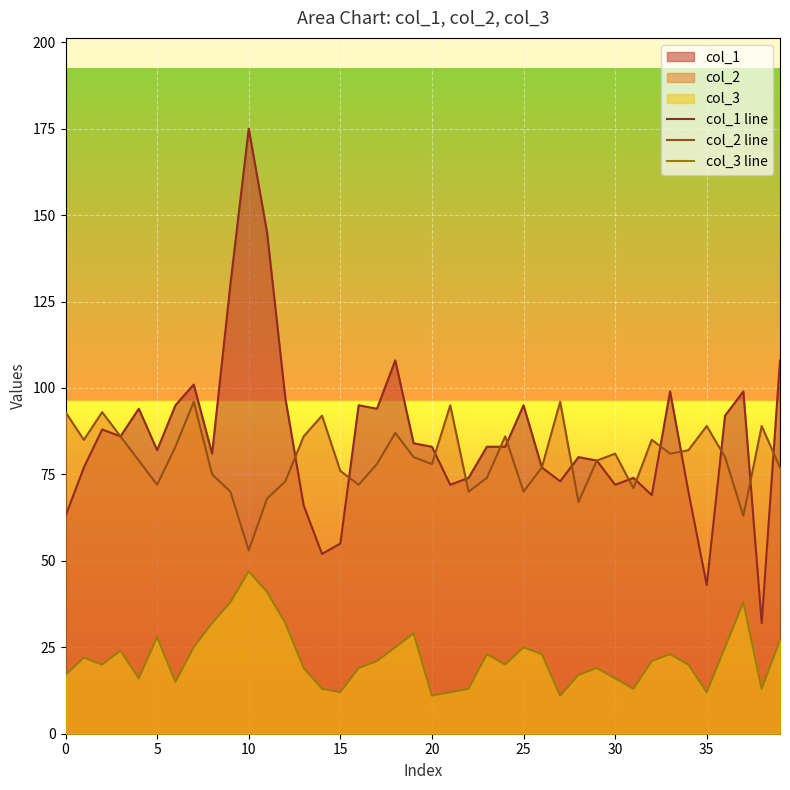

Count the number of data series in this chart.

3